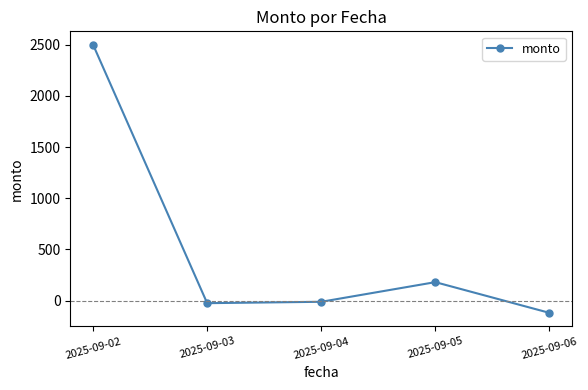

At which category does the data reach its first local peak?

2025-09-05